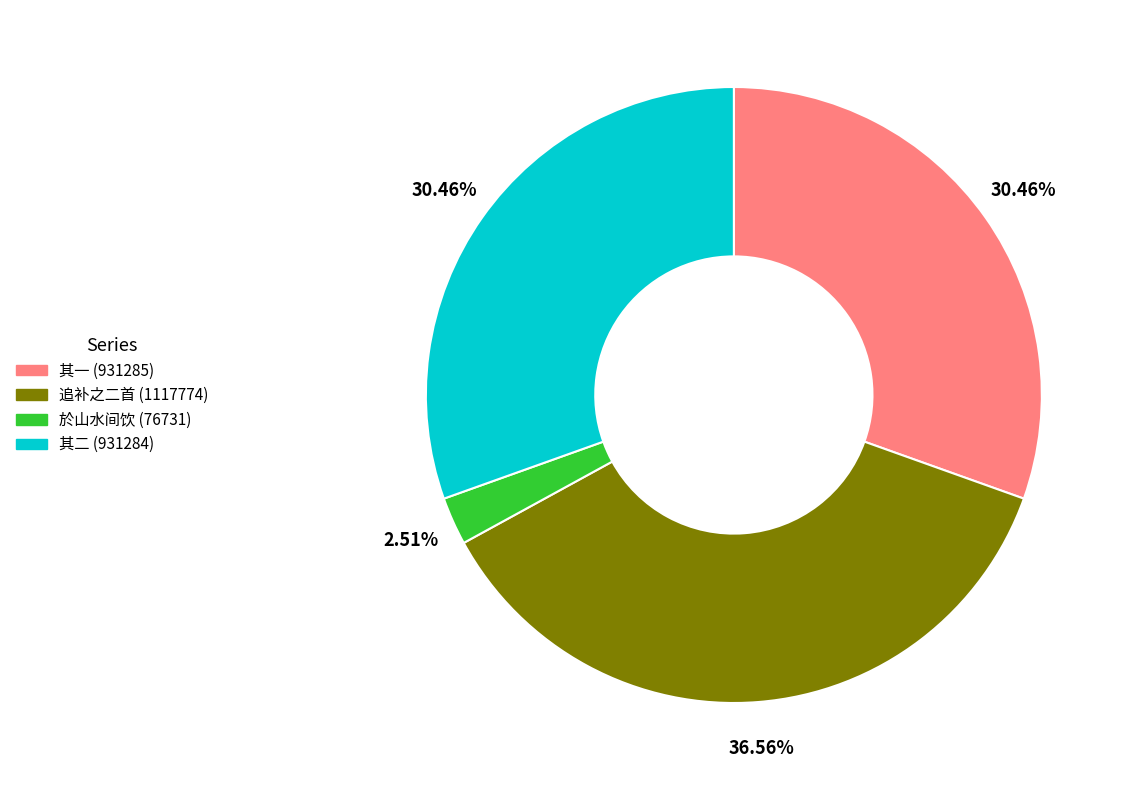

Approximately how many times larger is the value at 追补之二首 (1117774) compared to 於山水间饮 (76731)?

14.6